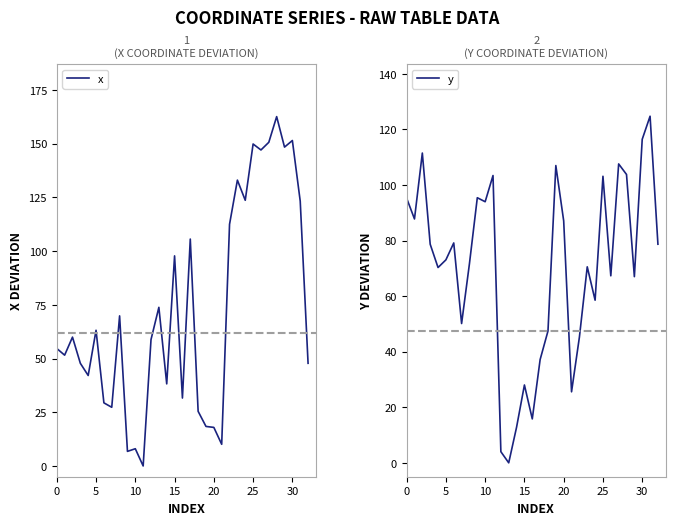

What is the difference between the y values at 22 and 11?

58.2